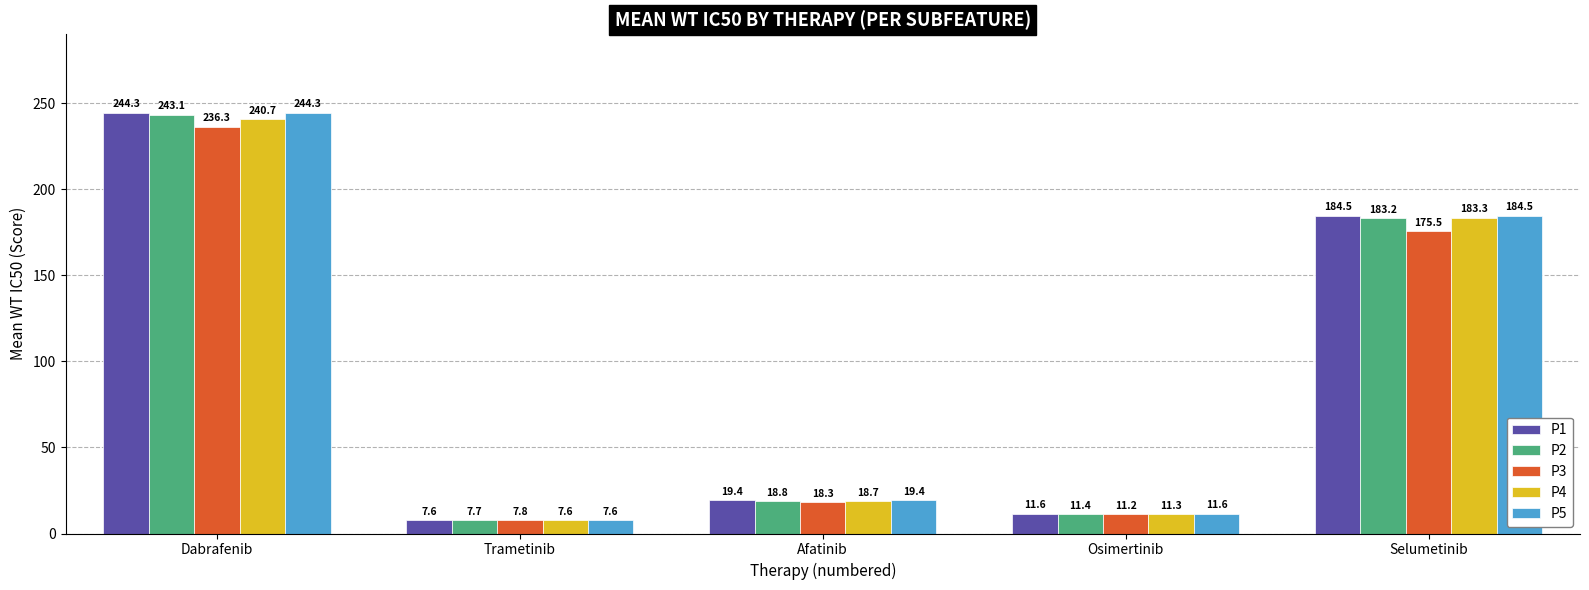

At which label is P3 closest to 122?

Selumetinib